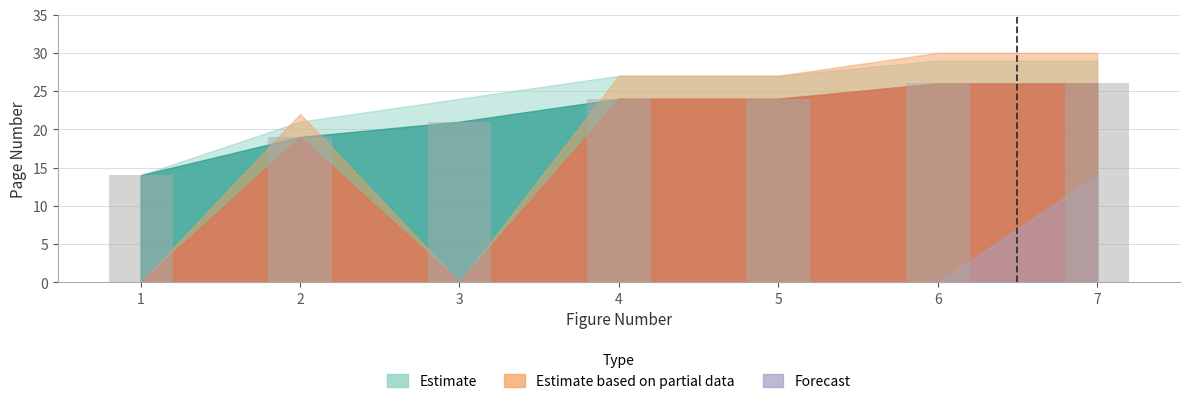

Reading left to right, what are all the values shown in this chart?

1=14	2=19	3=21	4=24	5=24	6=26	7=26